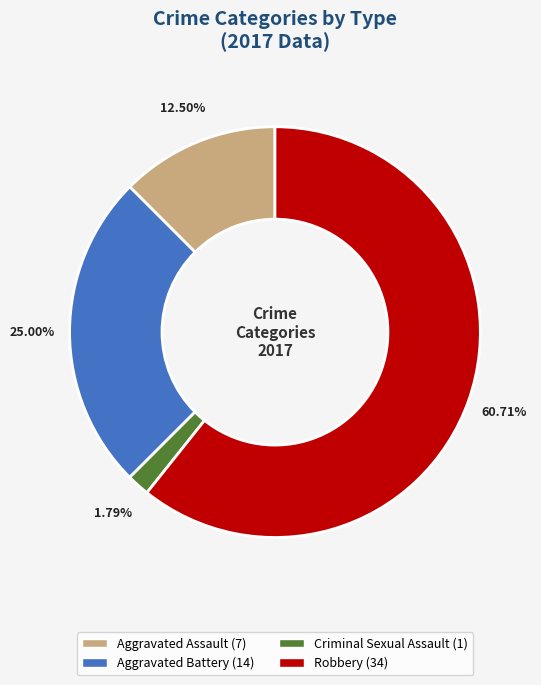

Is there a majority slice in this chart?

Yes